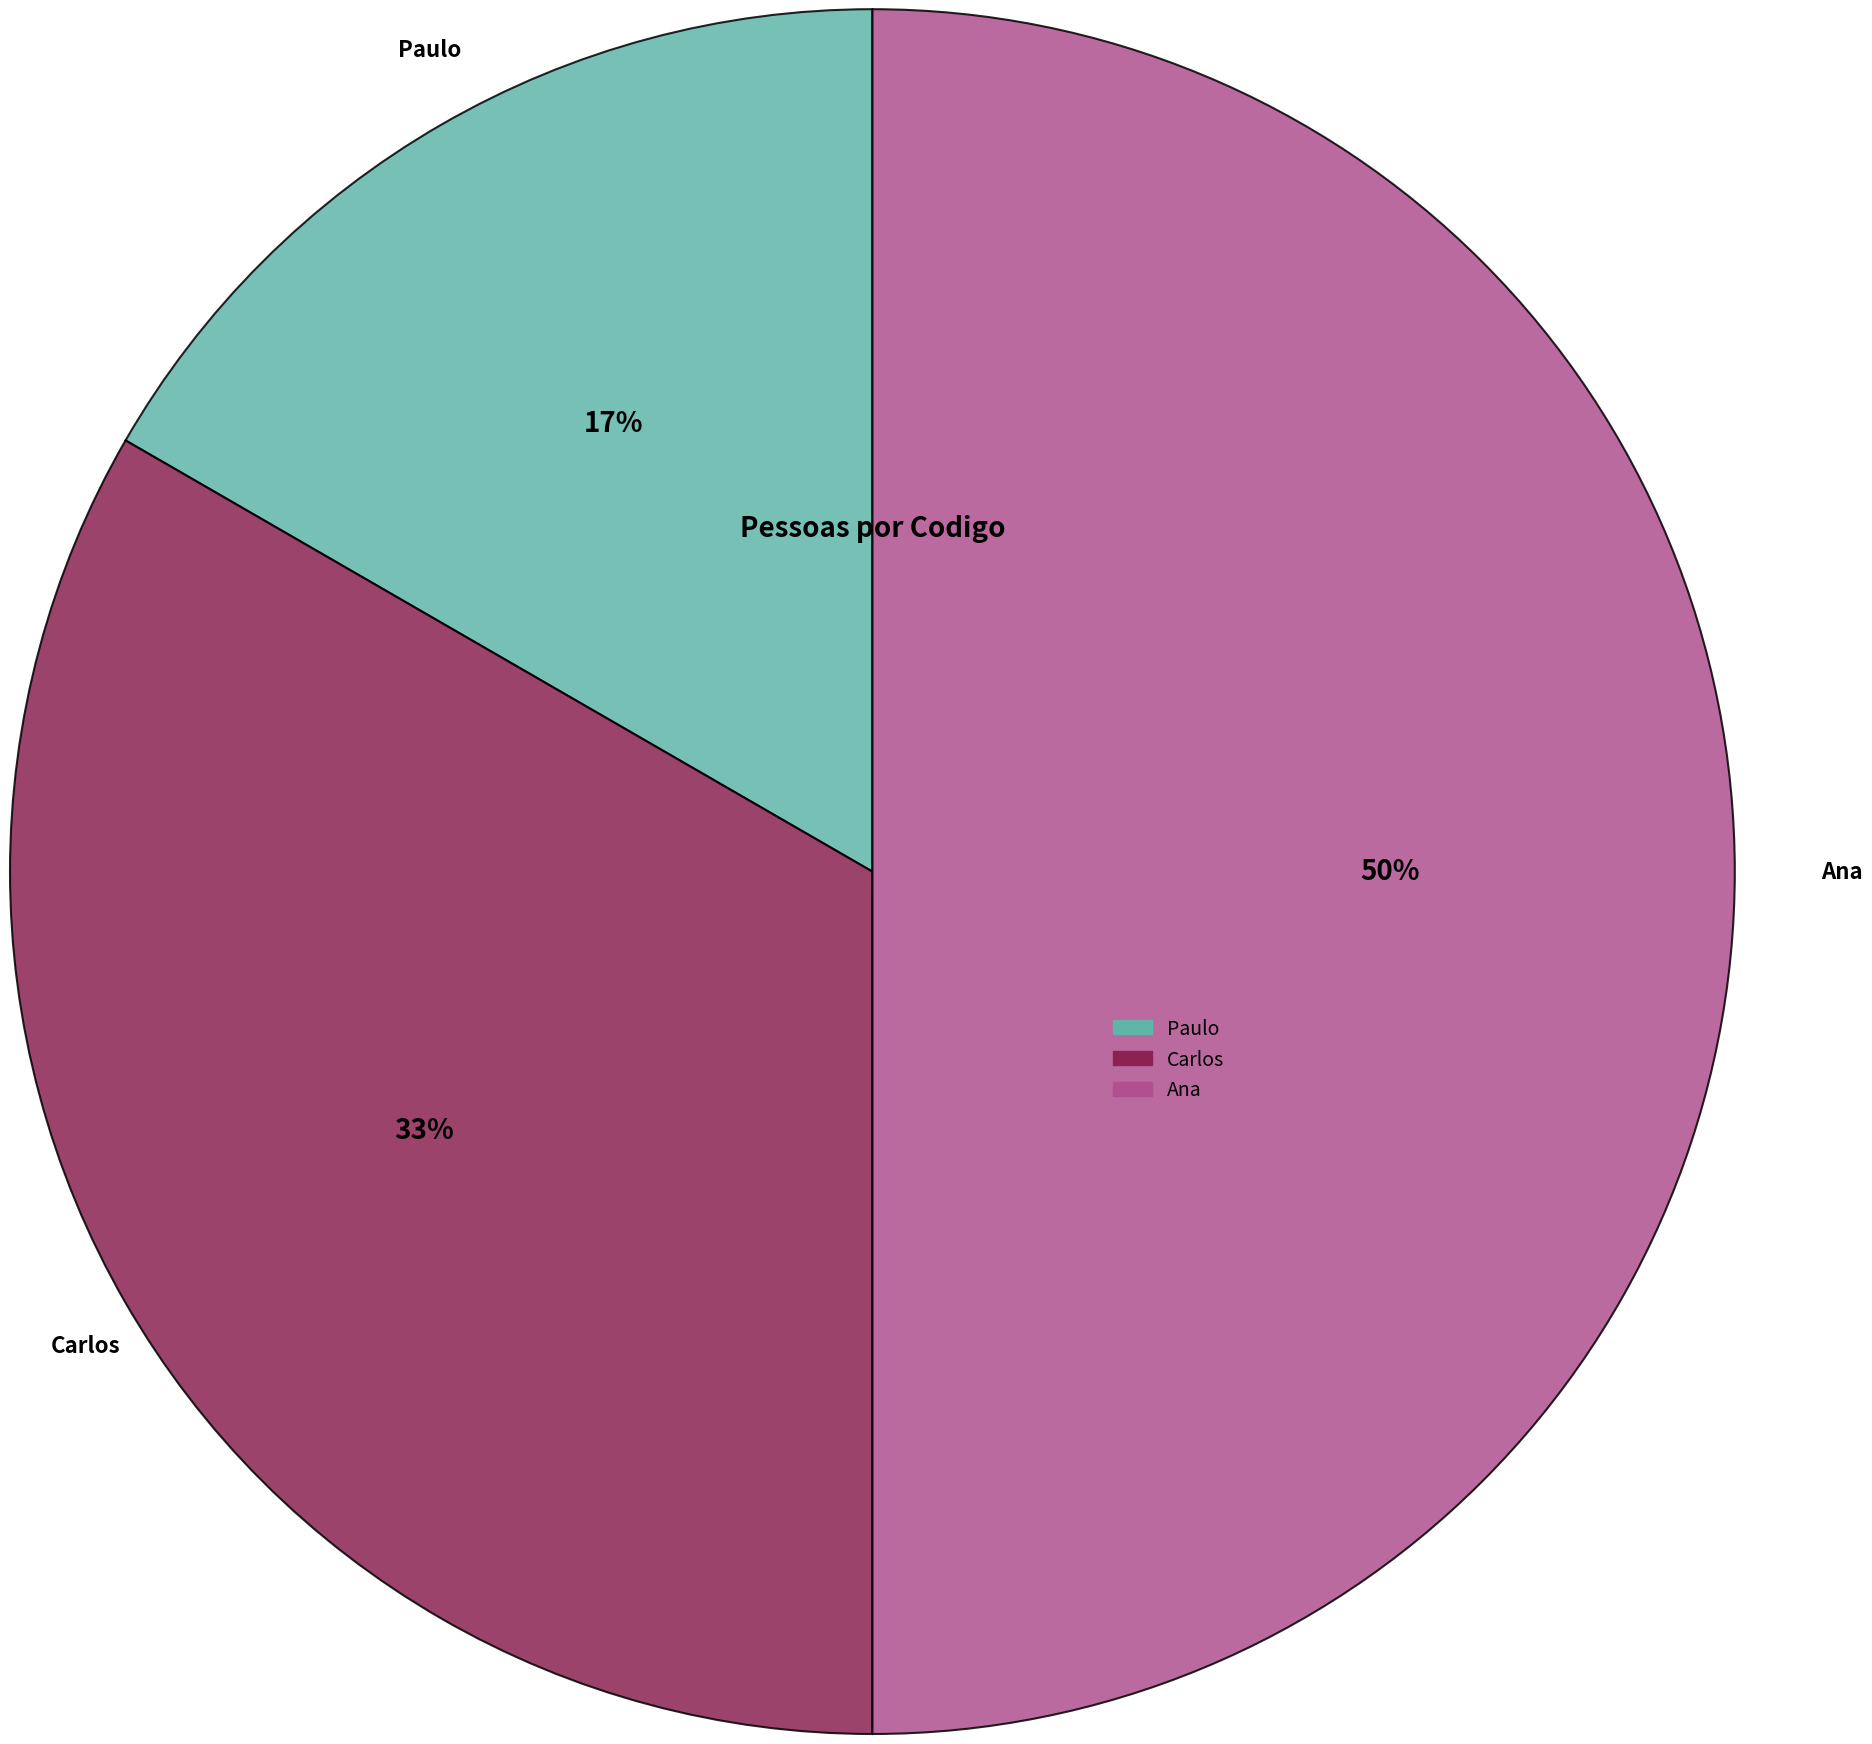

Do Paulo and Ana together represent more than half of the pie?

Yes